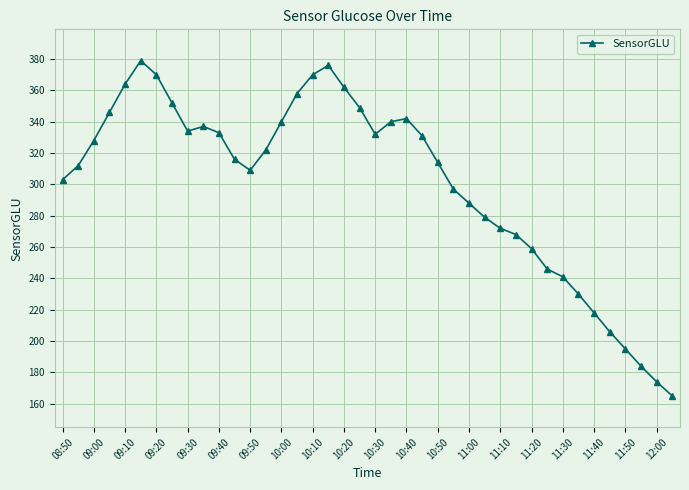

True or false: there are more than 1 points higher than both neighbors.

True